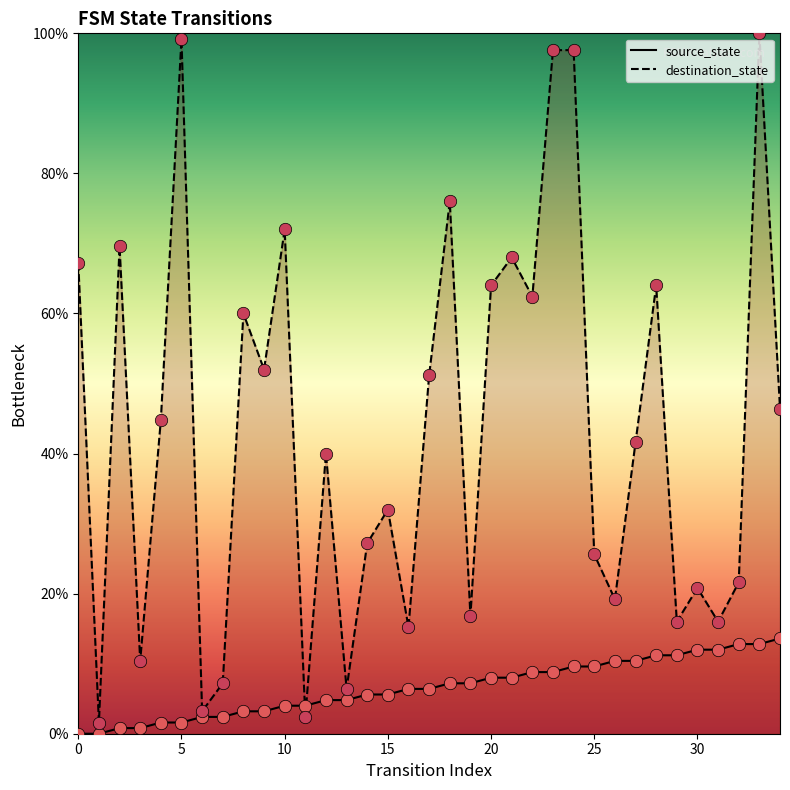

Which series contains the highest Y value?

destination_state